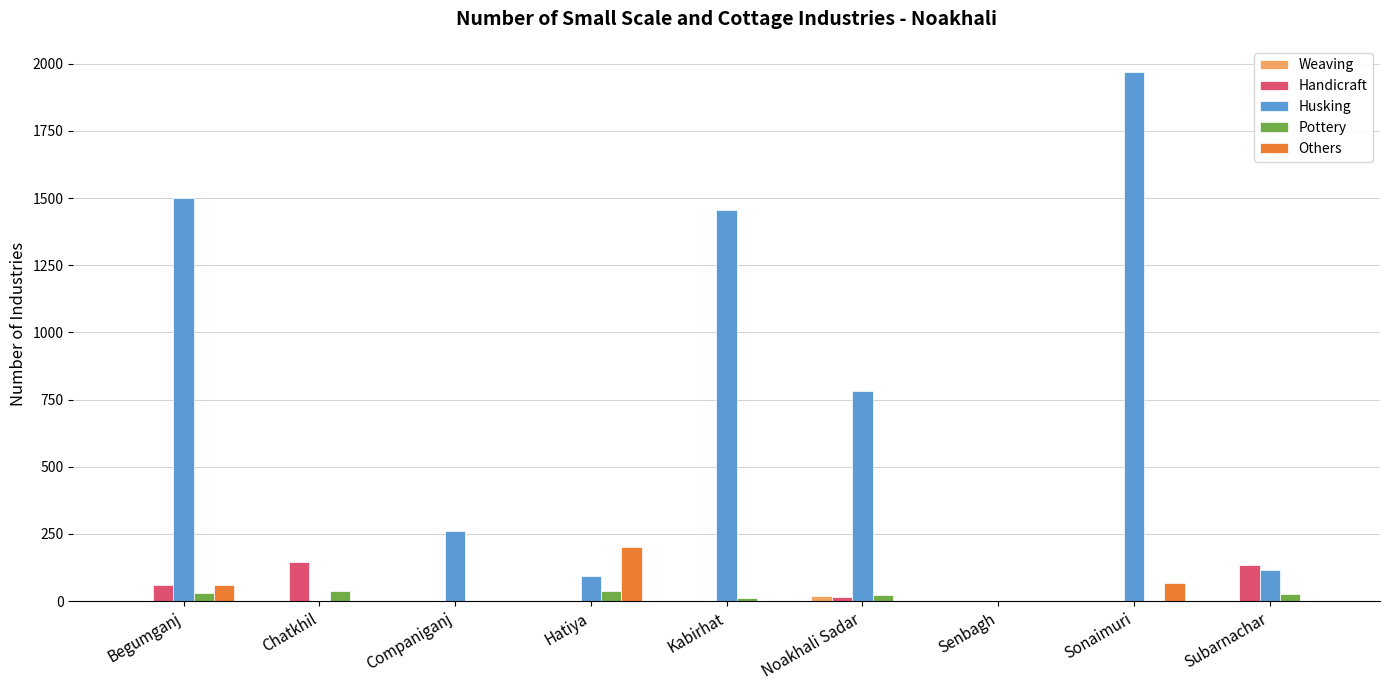

What is the total value across all series at Companiganj?

260